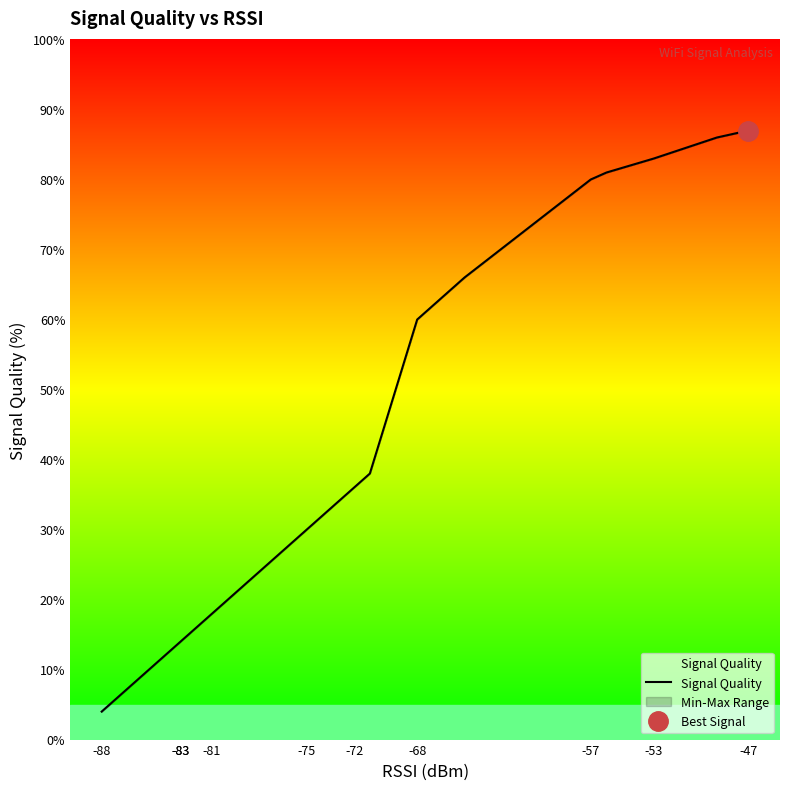

How many distinct data groups are displayed?

1